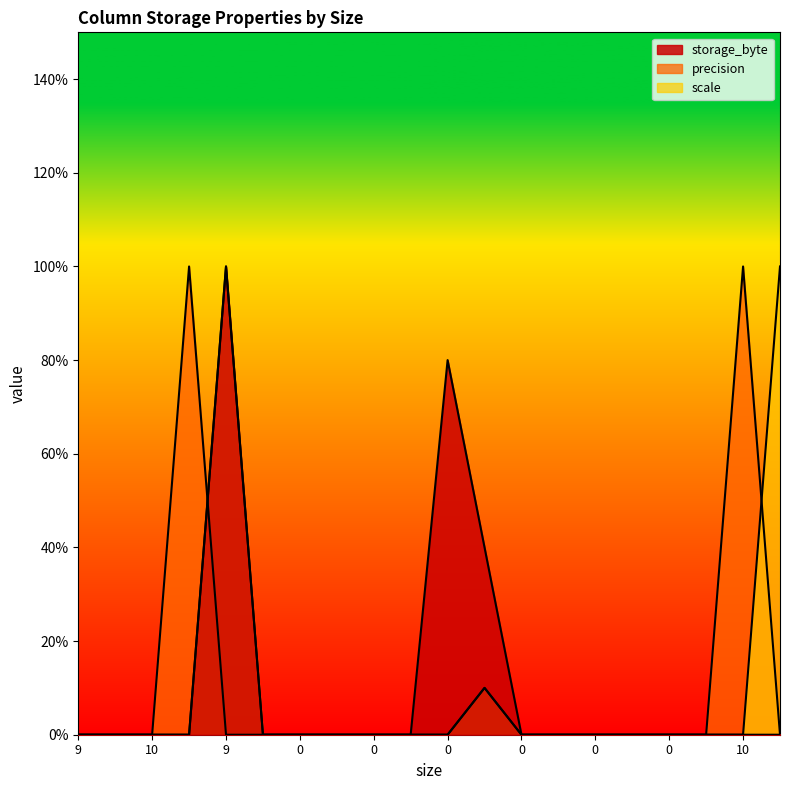

Reading left to right, what are all the values shown in this chart?

storage_byte: 0	0	0	0	10	0	0	0	0	0	8	4	0	0	0	0	0	0	0	0
precision: 0	0	0	10	0	0	0	0	0	0	0	1	0	0	0	0	0	0	10	0
scale: 0	0	0	0	10	0	0	0	0	0	0	1	0	0	0	0	0	0	0	10